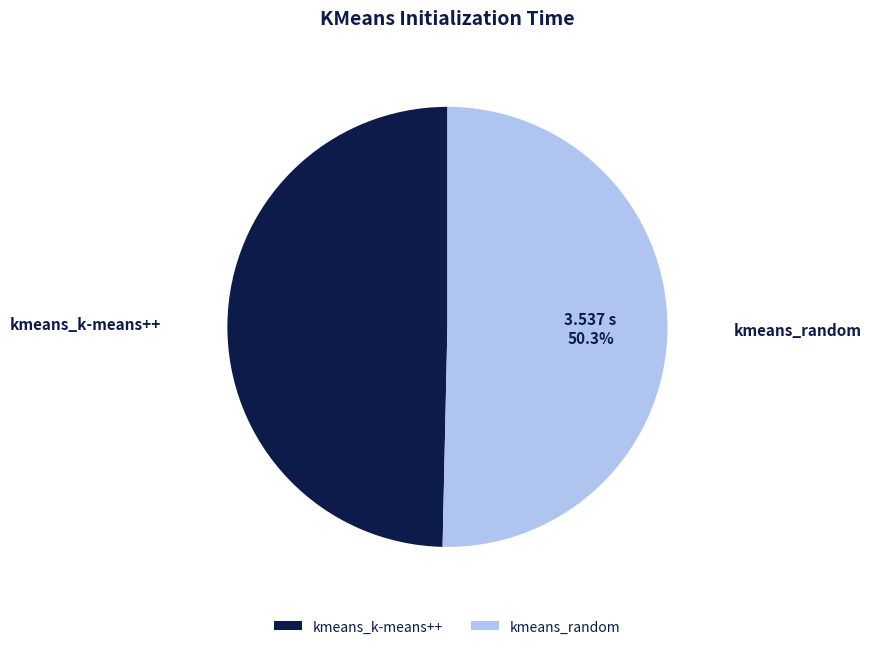

Which slice is the largest?

kmeans_random